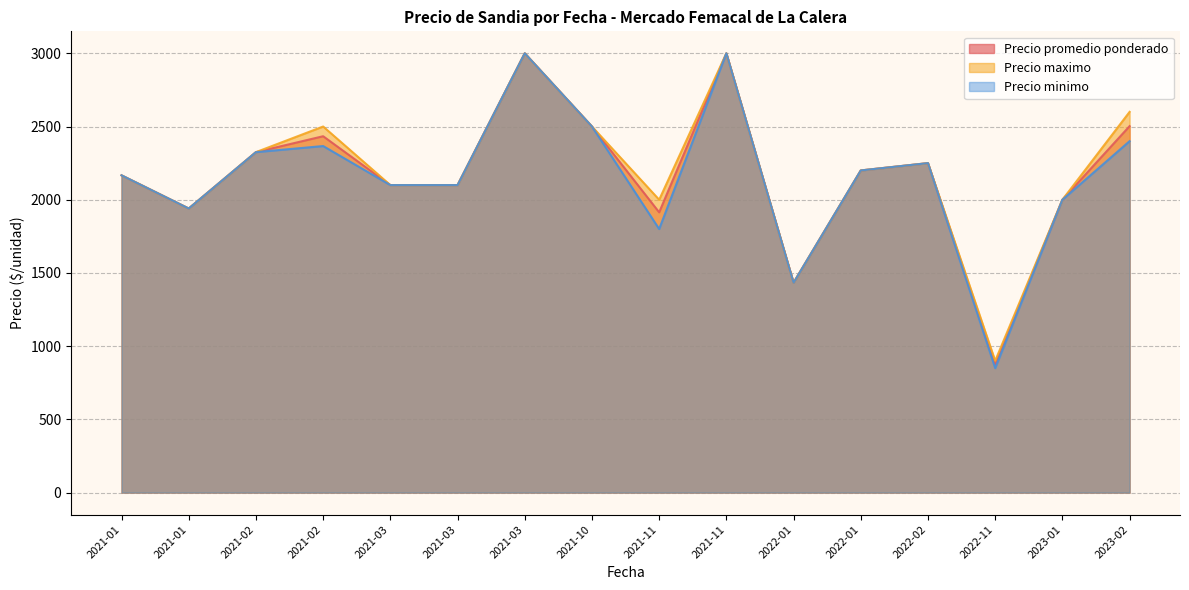

What is the difference between the Precio minimo values at 2022-01-05 and 2021-01-29?

500